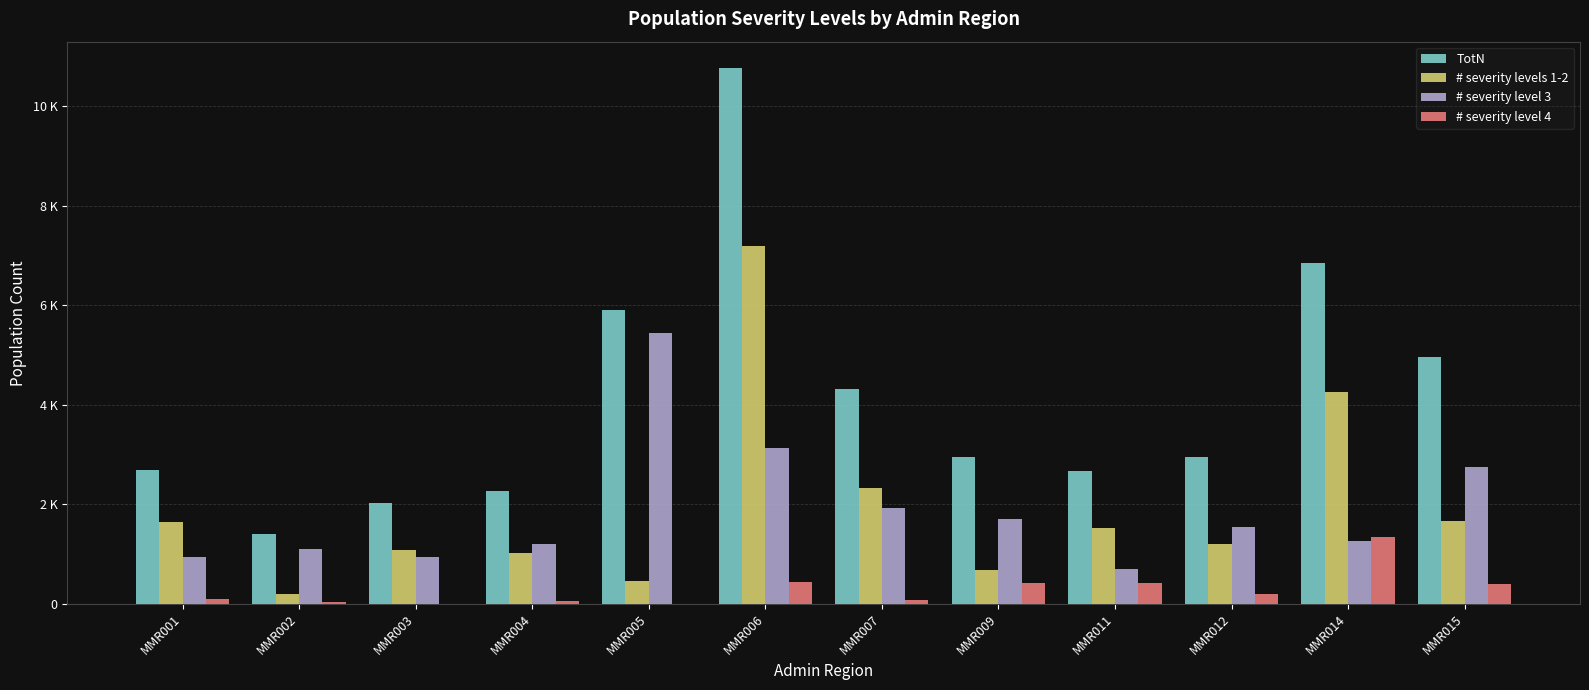

Rank the categories by # severity level 4 value from lowest to highest.

MMR003, MMR005, MMR002, MMR004, MMR007, MMR001, MMR012, MMR015, MMR011, MMR009, MMR006, MMR014